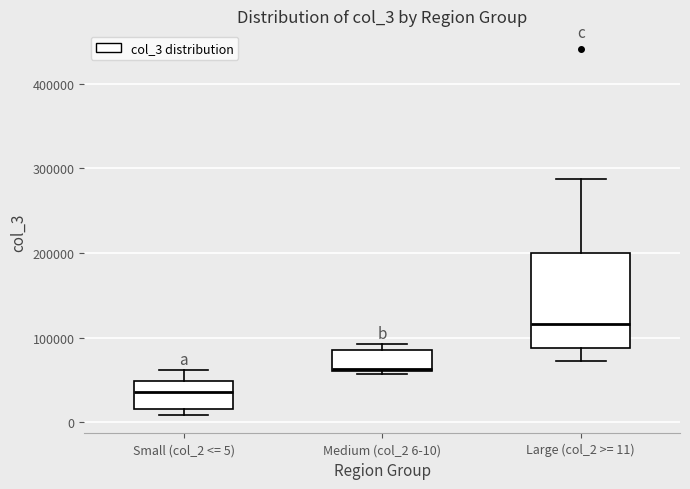

Reading left to right, read every box against the y-axis: the position of its median line, the range the box covers, and the ends of its whiskers. The values are not printed on the chart, so give them approximately, as read against the axis.

Small (col_2 <= 5): median 40000, box 20000 to 50000, whiskers 10000 to 60000
Medium (col_2 6-10): median 60000, box 60000 to 90000, whiskers 60000 (just below the box's lower edge) to 90000 (just above the box's upper edge)
Large (col_2 >= 11): median 120000, box 90000 to 200000, whiskers 70000 to 290000